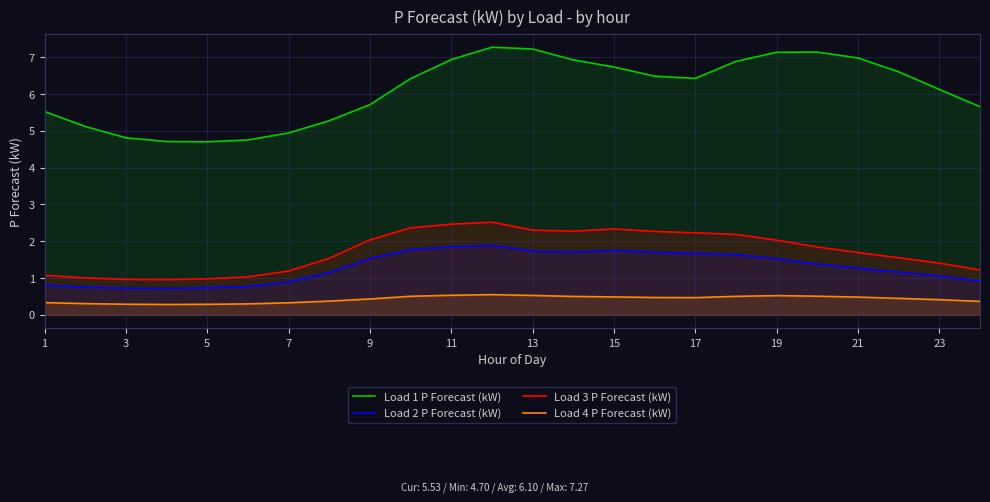

Rank the series by their maximum value, from lowest to highest.

Load 4 P Forecast (kW), Load 2 P Forecast (kW), Load 3 P Forecast (kW), Load 1 P Forecast (kW)